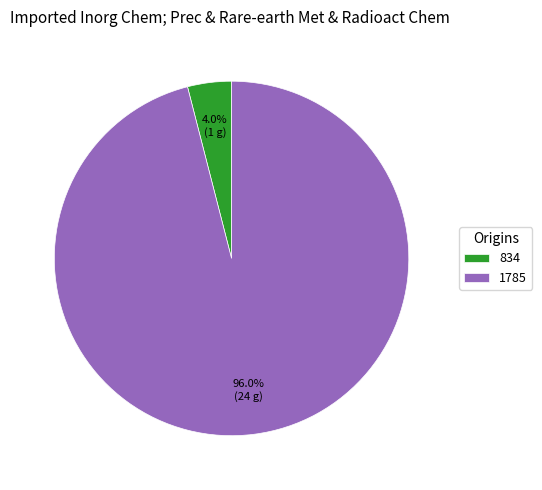

How many segments does this pie chart have?

2